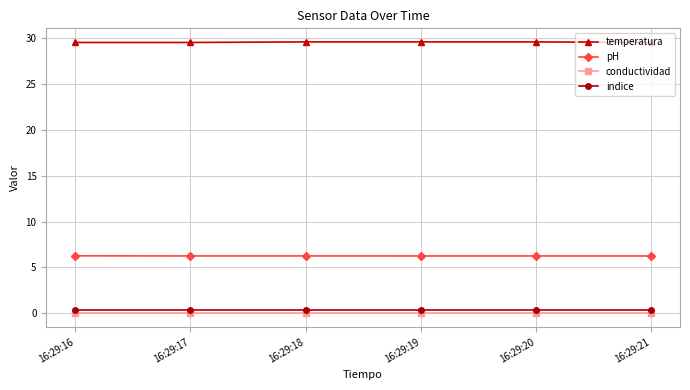

Is it true that conductividad equals 0.0 at 16:29:17?

True